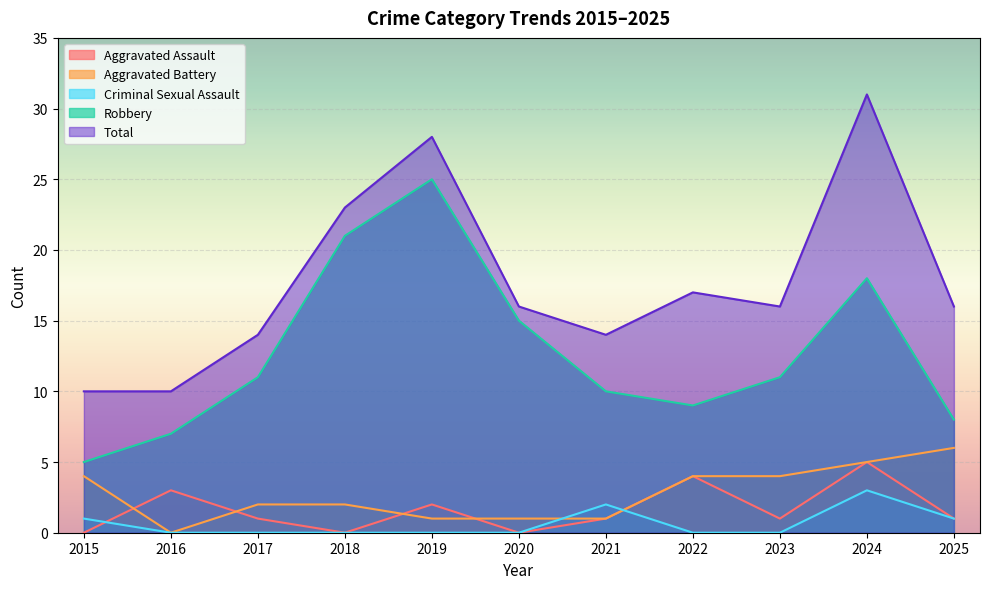

How many Aggravated Assault values are between 0 and 3?

9